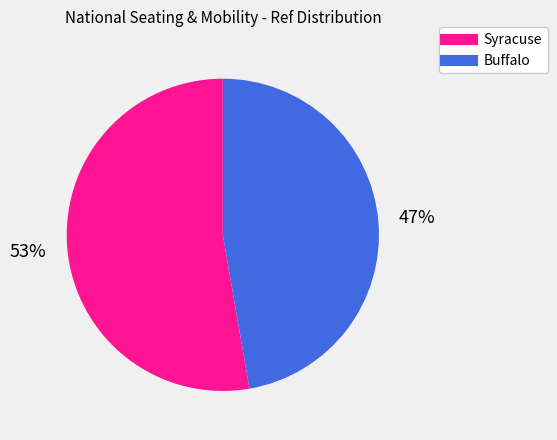

Rank the categories by value from lowest to highest.

Buffalo, Syracuse